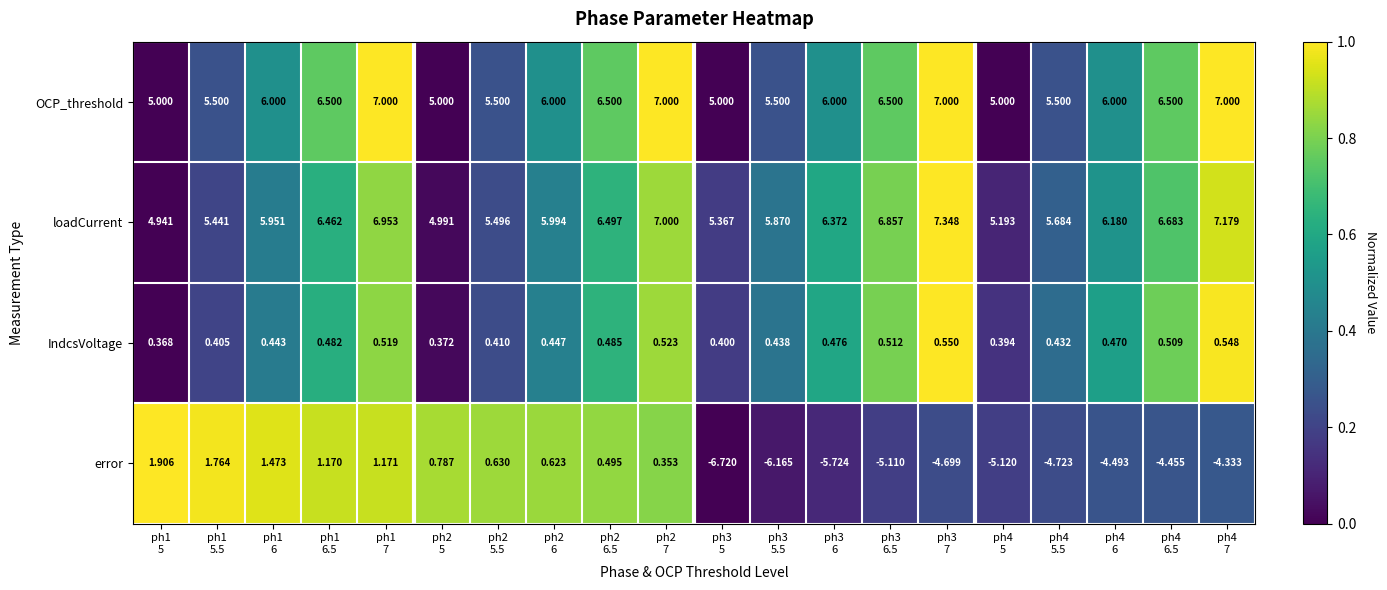

Which series has the widest spread of values?

error